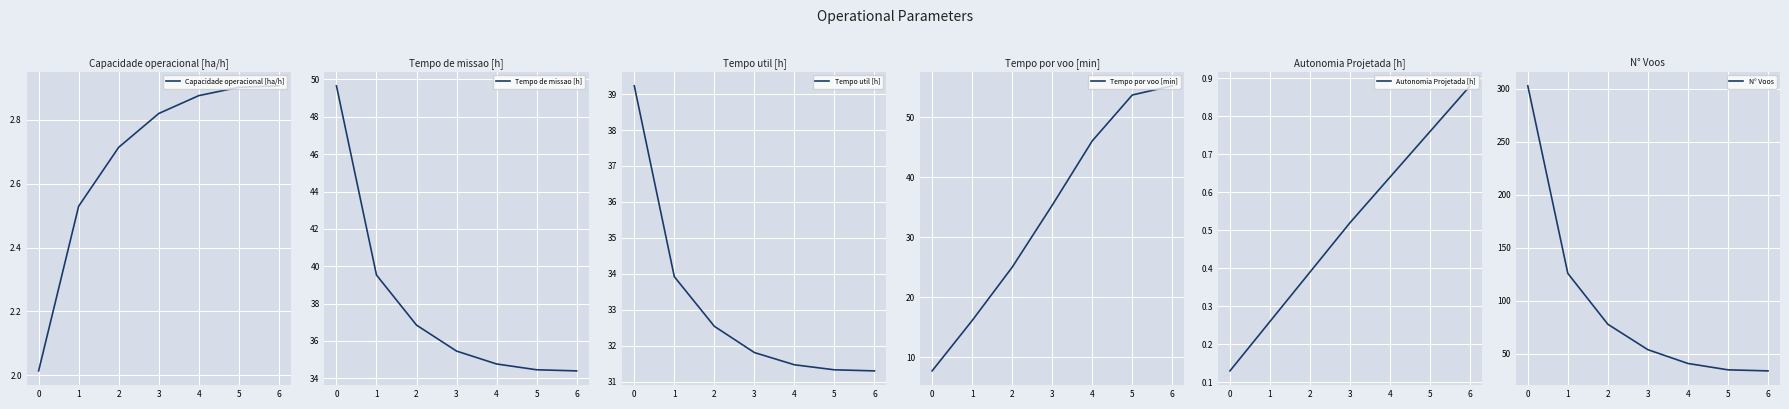

Reading left to right, transcribe all the data shown in this chart.

Capacidade operacional [ha/h]: 2.0	2.5	2.7	2.8	2.9	2.9	2.9
Tempo de missao [h]: 49.7	39.5	36.9	35.5	34.8	34.5	34.4
Tempo util [h]: 39.2	33.9	32.5	31.8	31.5	31.3	31.3
Tempo por voo [min]: 7.8	16.1	25.0	35.4	46.1	53.7	55.2
Autonomia Projetada [h]: 0.1	0.3	0.4	0.5	0.6	0.8	0.9
N° Voos: 303.0	126.0	78.0	54.0	41.0	35.0	34.0